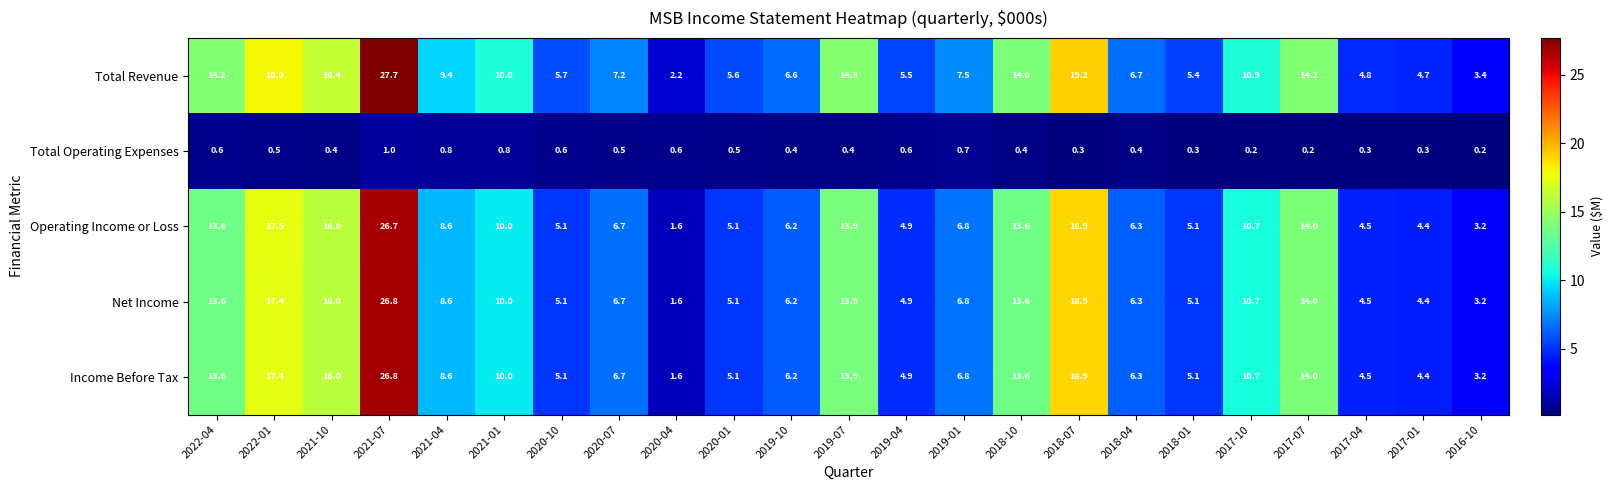

At how many categories does at least one series exceed 12?

8